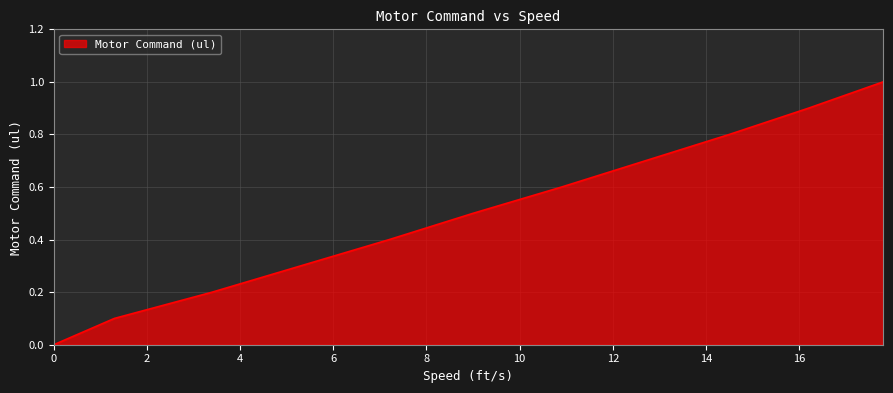

Between 10.9 and 0, which is larger?

10.9